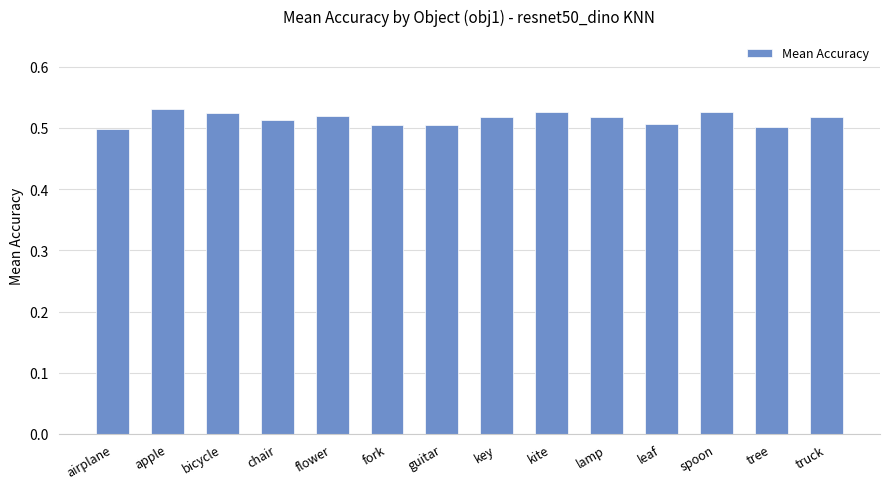

What is the sum of the values at flower and tree?

1.0